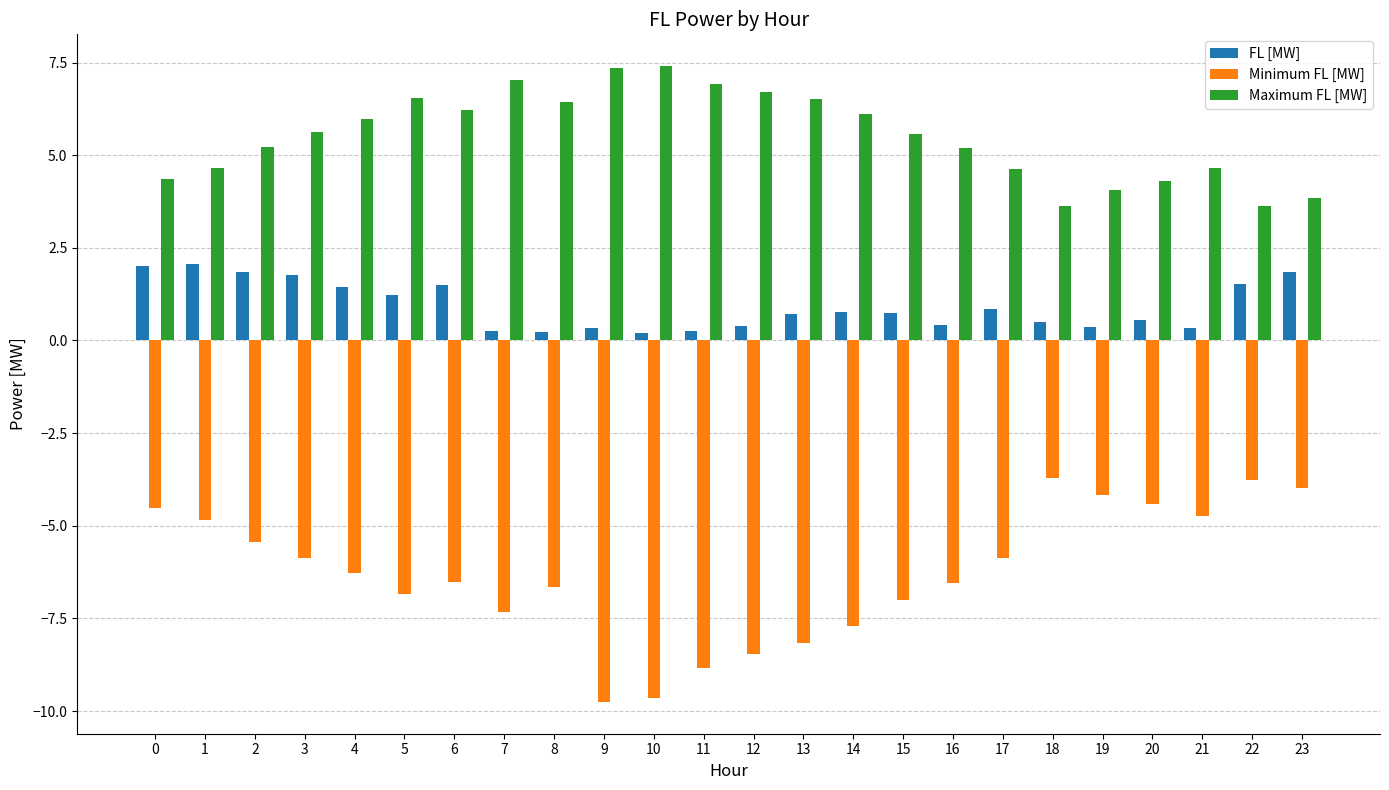

Which series changed the most between 11 and 15?

Minimum FL [MW]